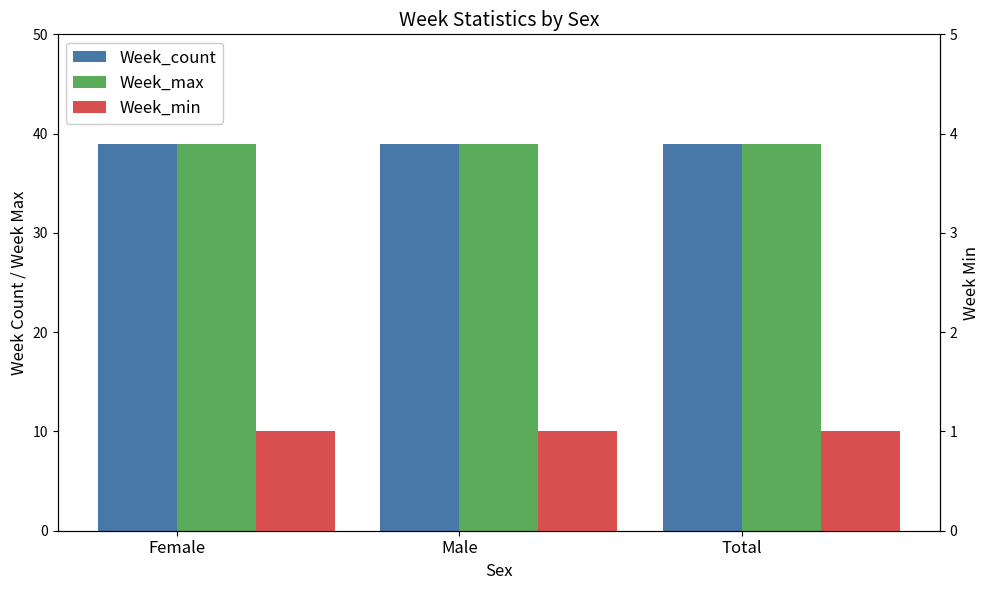

True or false: Week_min has a value of 1 at Male.

False